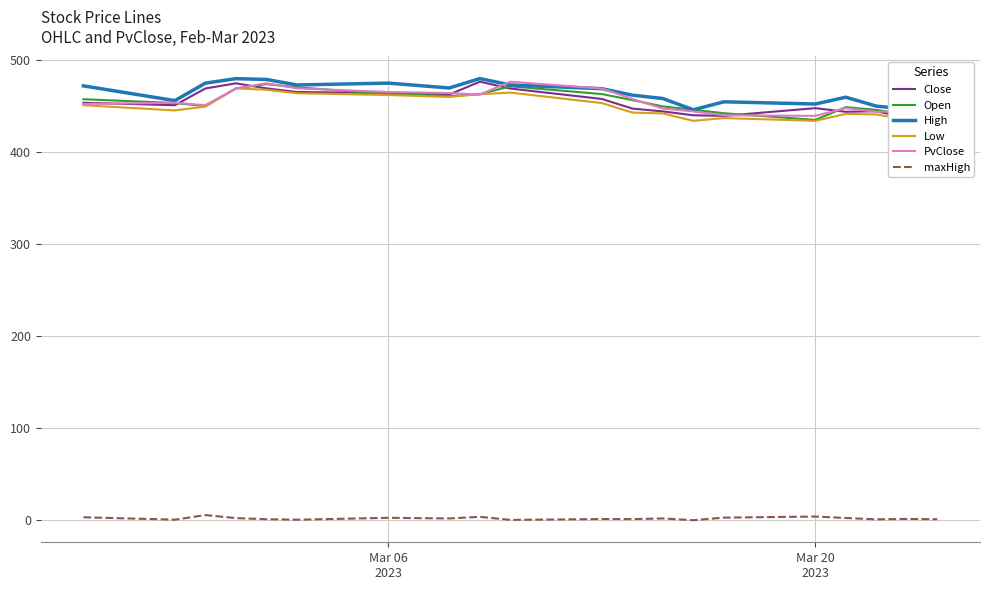

What is the value of the Open point at the 2nd from the left?

453.4